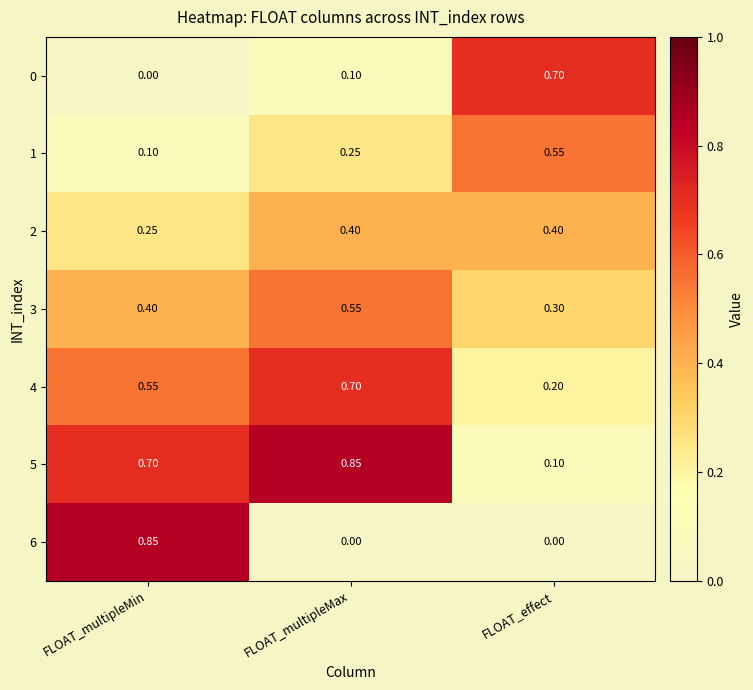

Which category has the highest value in the 5 series?

FLOAT_multipleMax